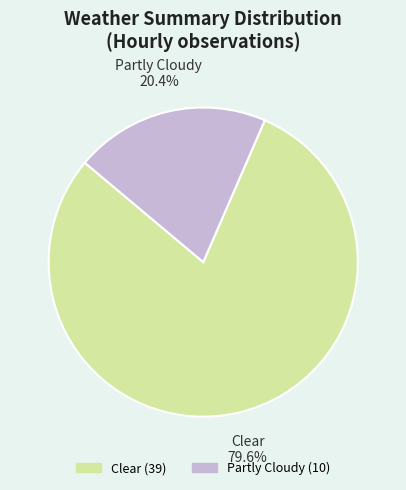

What percentage is the Partly Cloudy slice, to the nearest percent?

20%